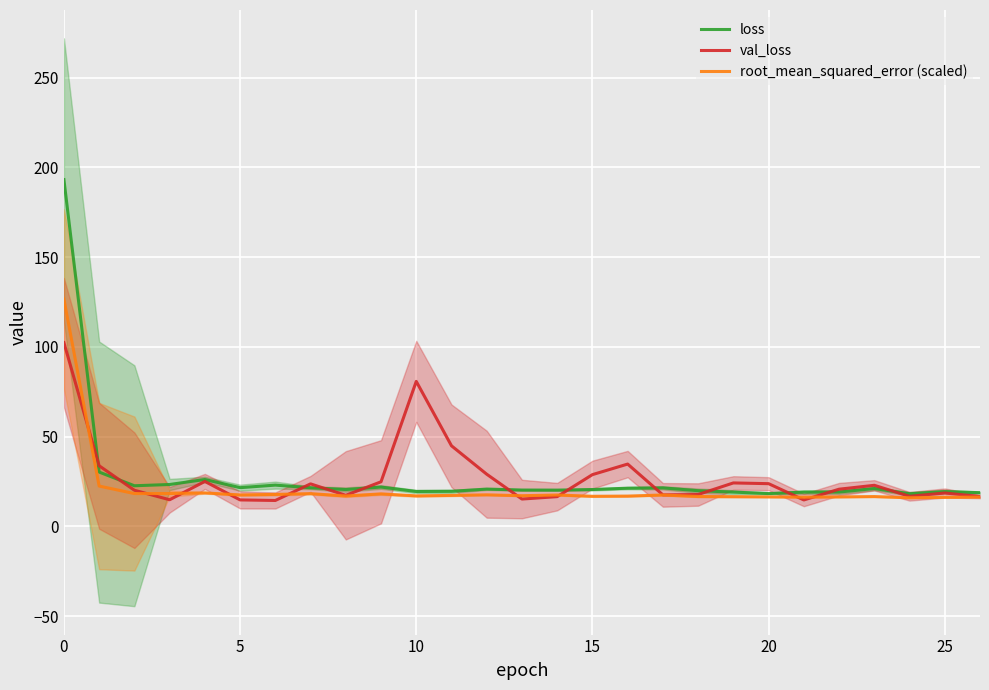

Is the value of val_loss at 7 greater than the value of loss at 11?

Yes